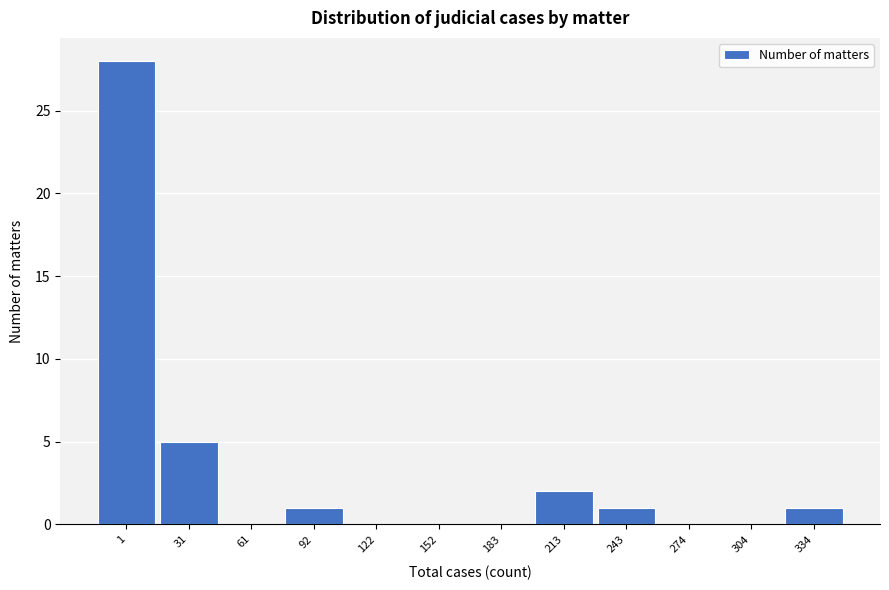

Reading right to left, transcribe all the data shown in this chart.

334=1	304=0	274=0	243=1	213=2	183=0	152=0	122=0	92=1	61=0	31=5	1=28